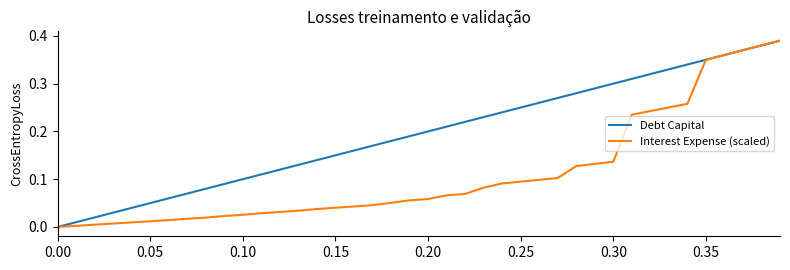

Which series has the largest total across all categories?

Debt Capital